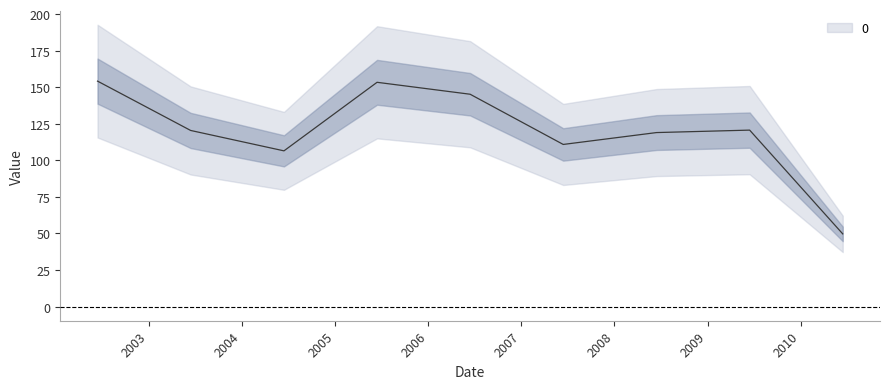

Where is the data nearest to the value 101?

2004-06-15